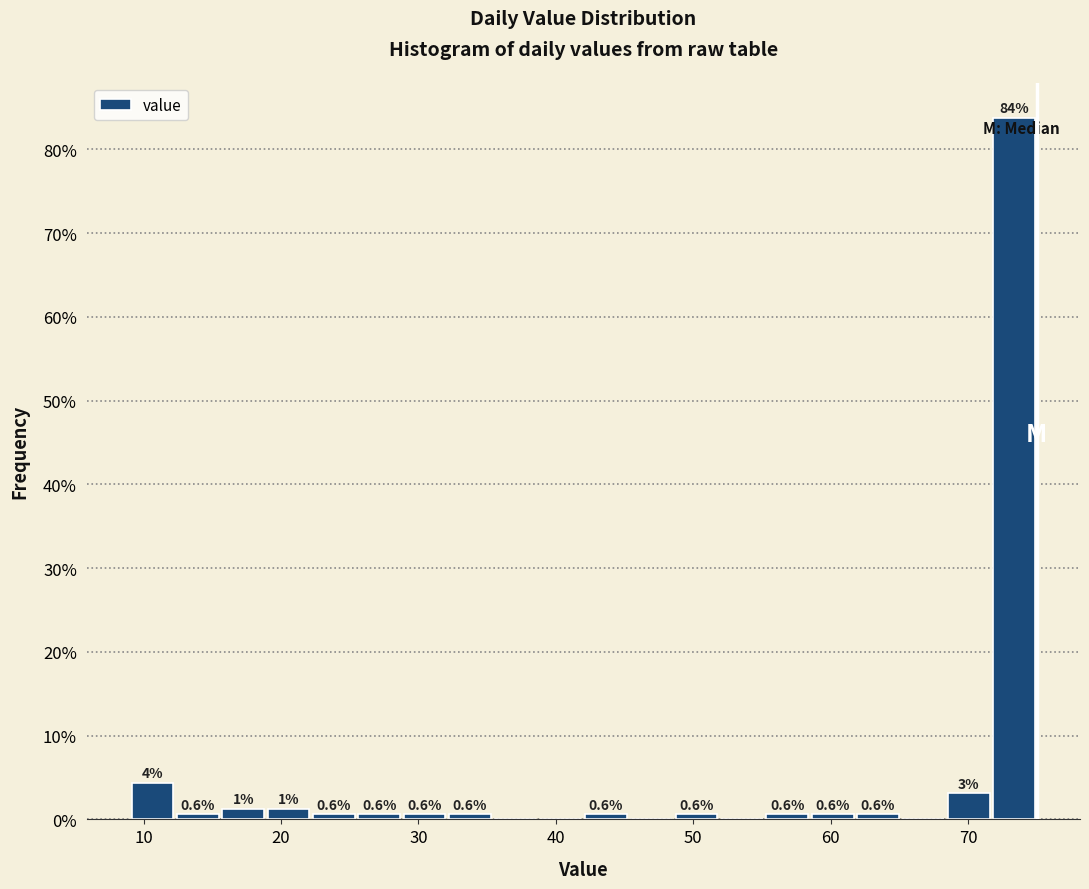

Around what value on the x-axis is the tallest bar? Give the approximate position of its centre, as read against the axis.

73